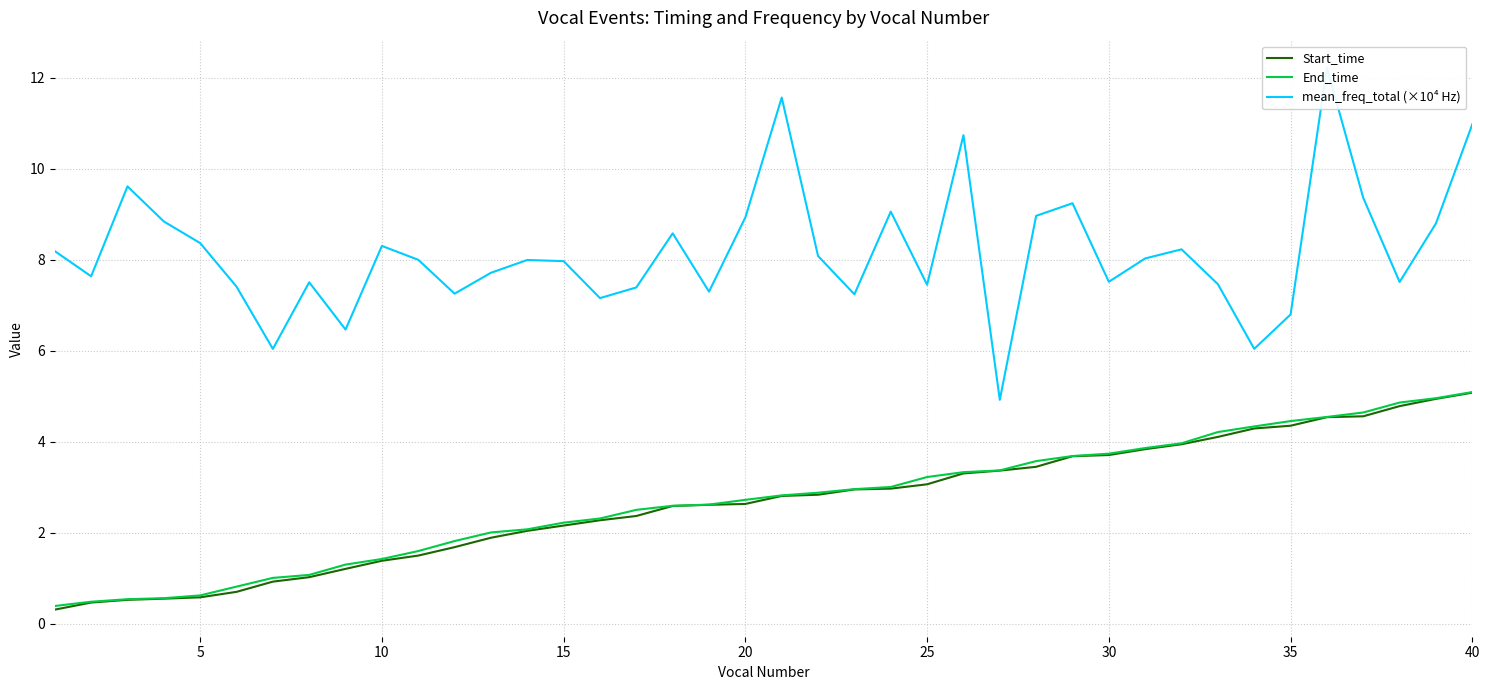

How many data points in End_time are above 2?

28